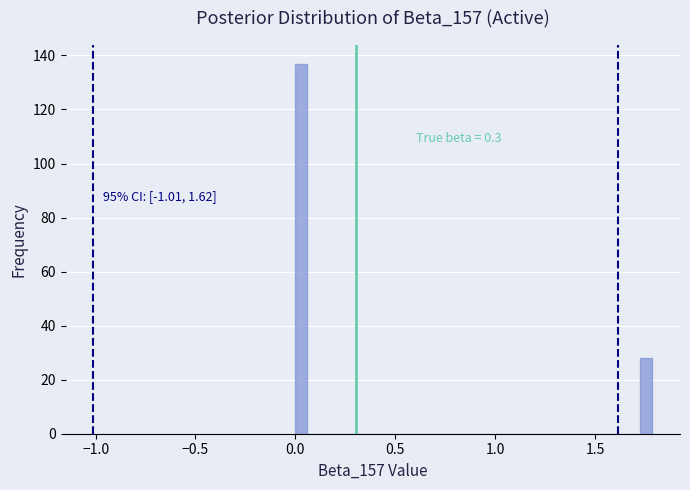

Read against the x-axis, roughly where is the centre of the tallest bar?

0.05